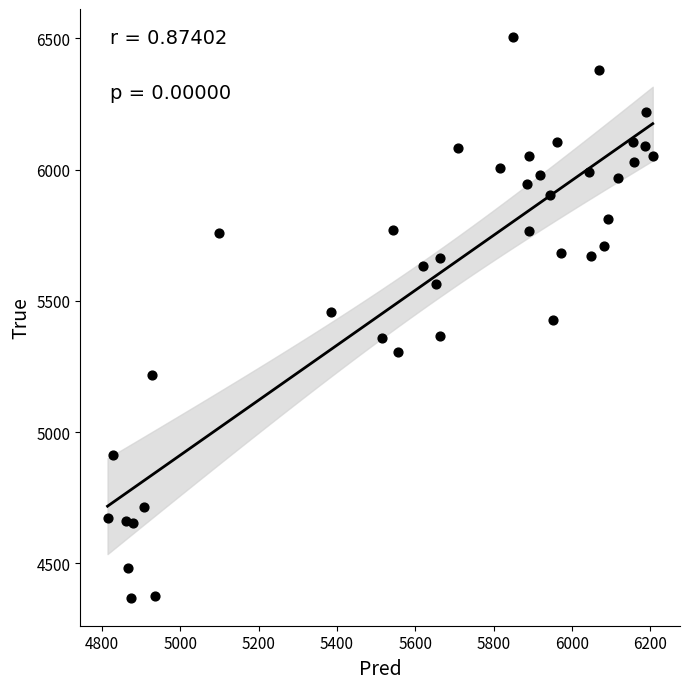

What is the range of Y values (max minus min)?

2136